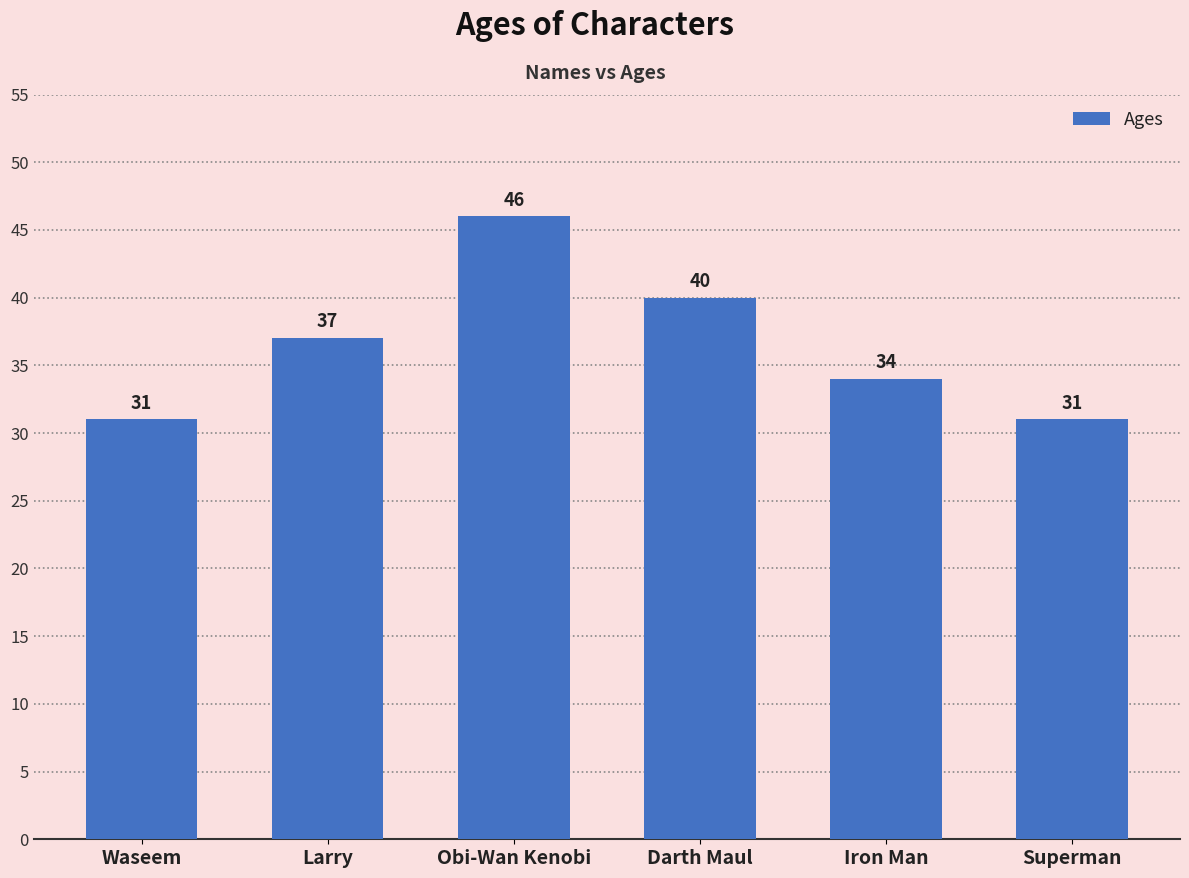

What is the greatest value displayed?

46